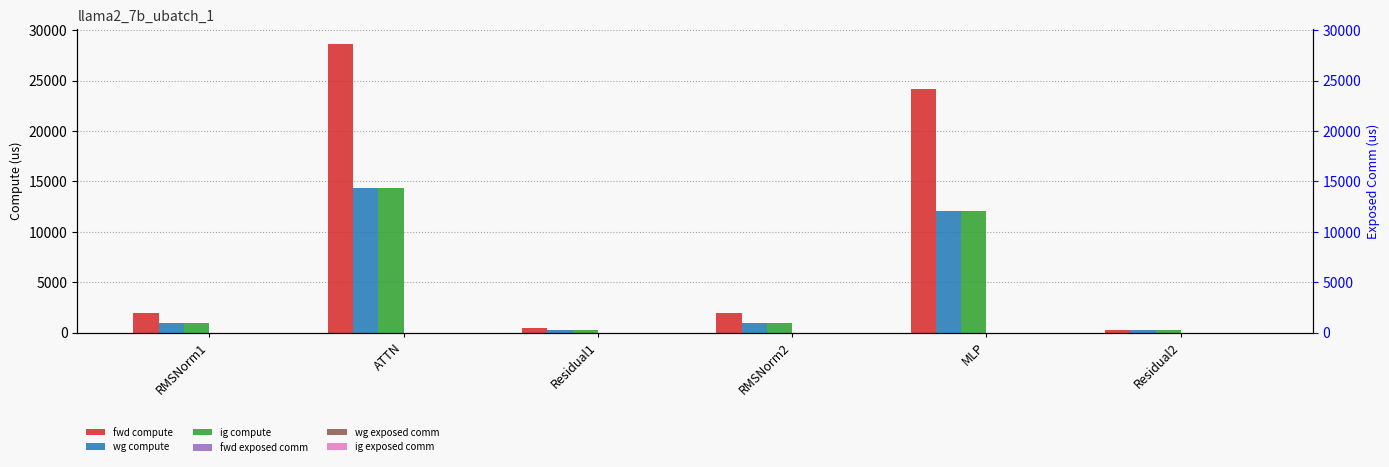

Which series has the largest total across all categories?

fwd compute